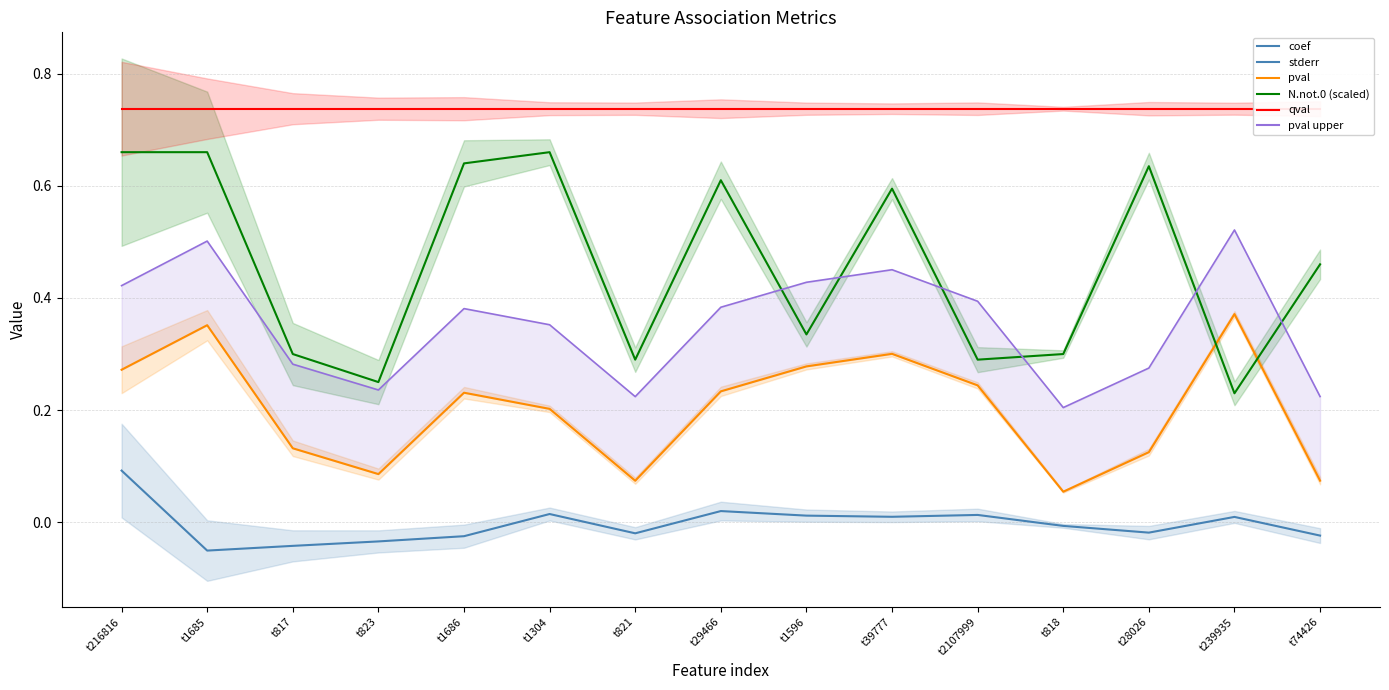

Between t823 and t817, which is larger?

t823